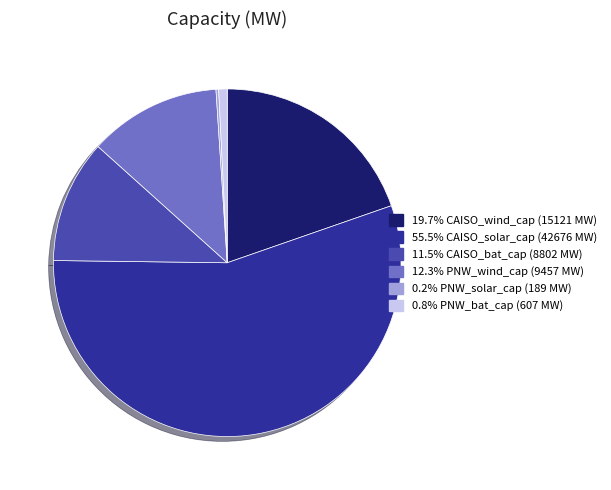

Does any single category account for the majority?

Yes